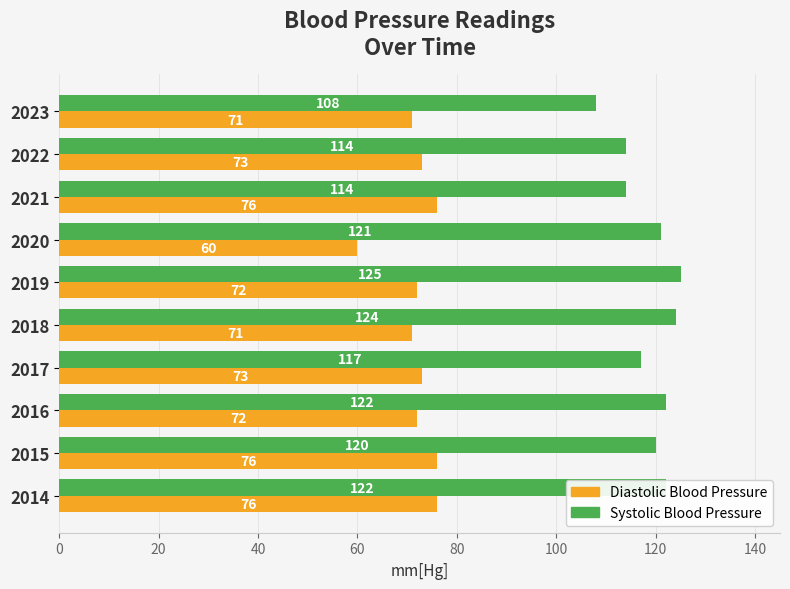

Which series has the widest spread of values?

Systolic Blood Pressure